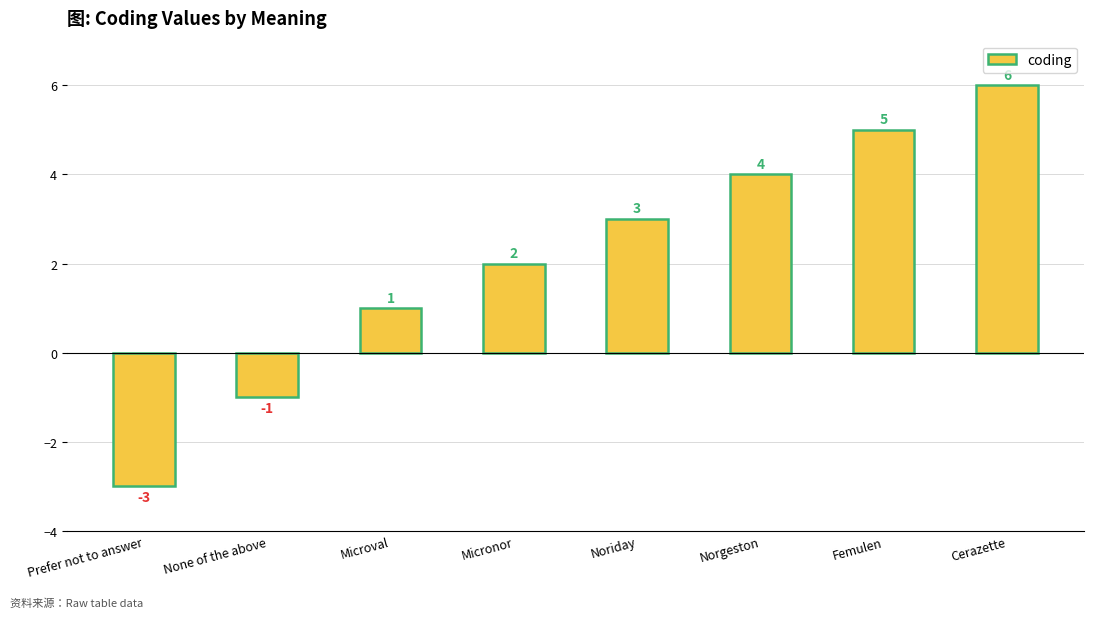

What is the label of the 5th bar from the right?

Micronor